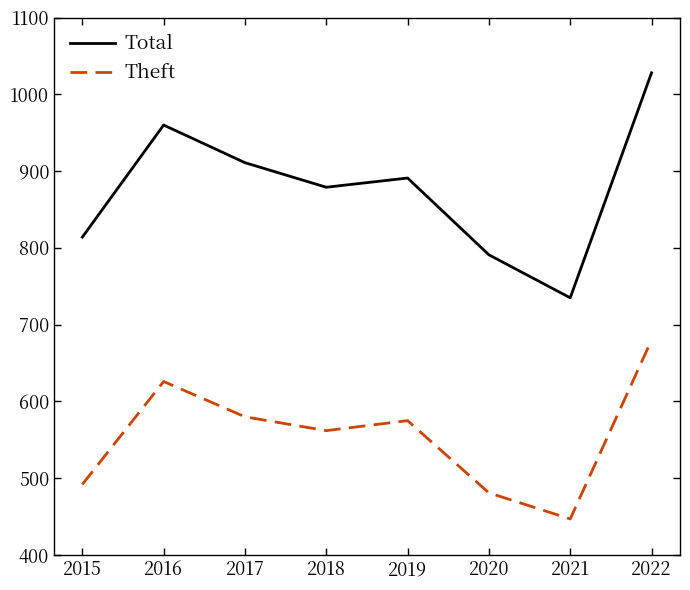

Which series has the largest range (max minus min)?

Total